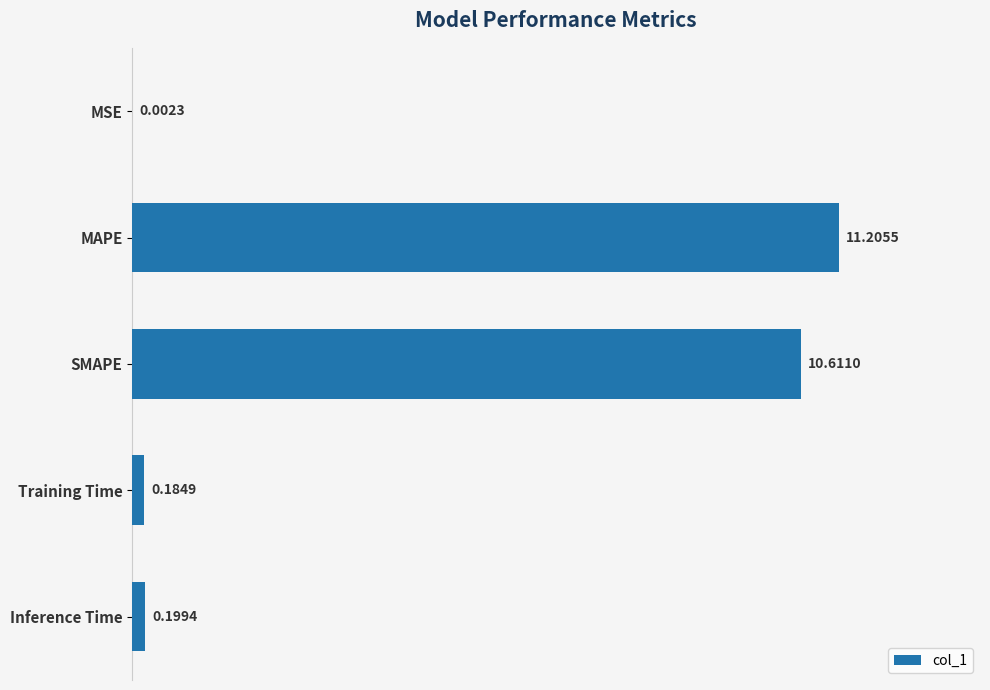

At which label is the value closest to 5?

Inference Time